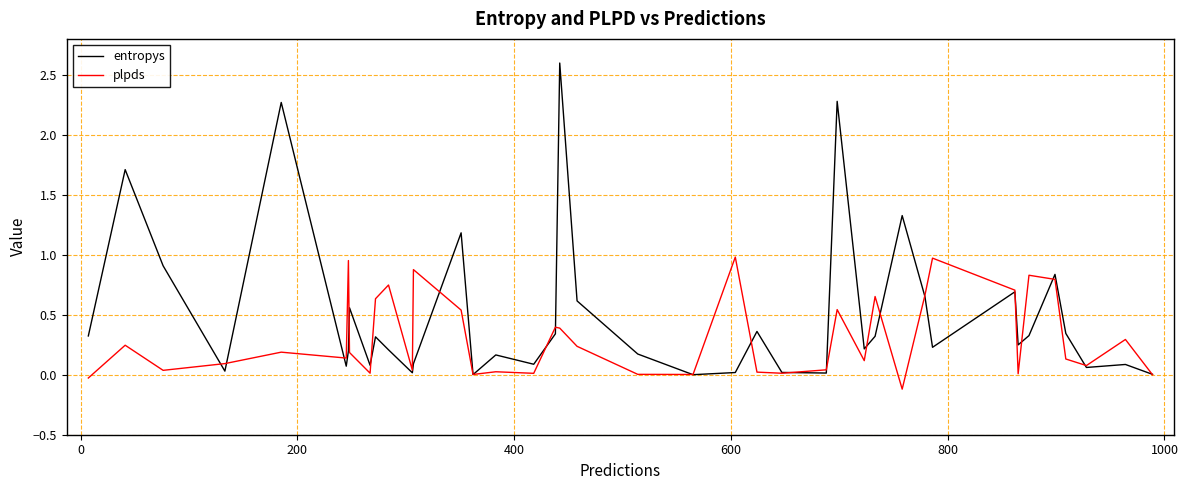

What is the maximum value shown in the chart?

2.6